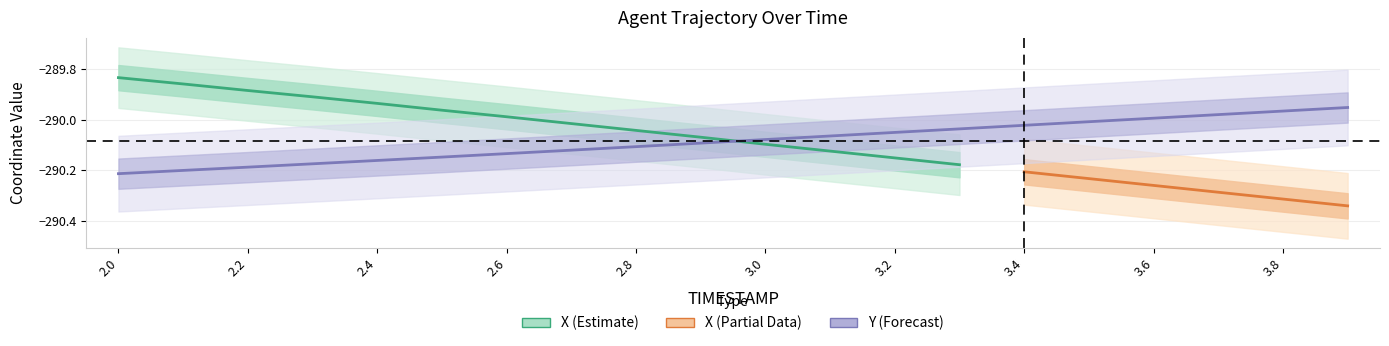

Reading right to left, transcribe all the data shown in this chart.

3.9=-290.0	3.8=-290.0	3.7=-290.0	3.6=-290.0	3.5=-290.0	3.4=-290.0	3.3=-290.0	3.2=-290.1	3.1=-290.1	3.0=-290.1	2.9=-290.1	2.8=-290.1	2.7=-290.1	2.6=-290.1	2.5=-290.1	2.4=-290.2	2.3=-290.2	2.2=-290.2	2.1=-290.2	2.0=-290.2